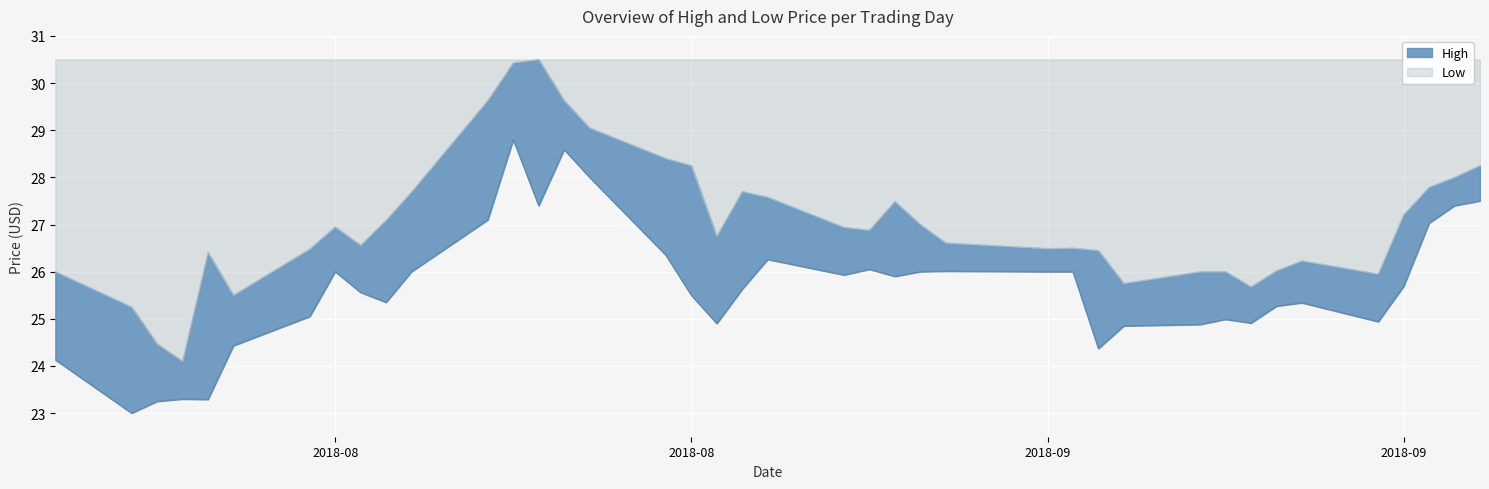

What is the label of the 39th point from the left?

2018-09-20